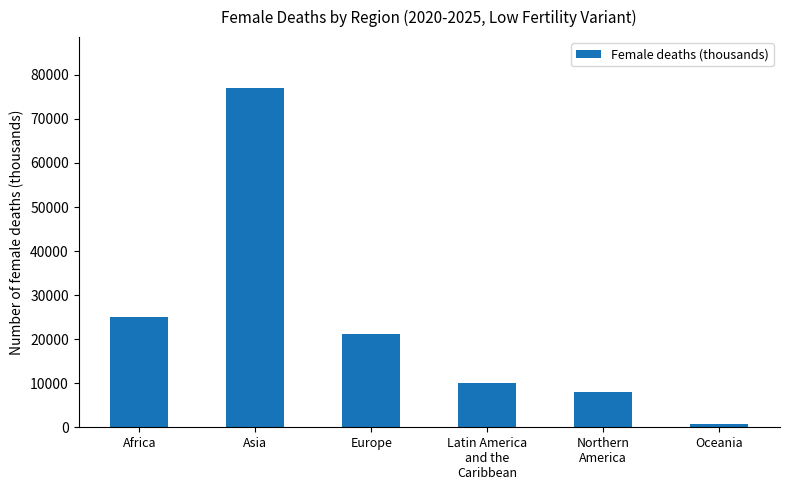

What is the difference between the values at Northern
America and Europe?

13097.8